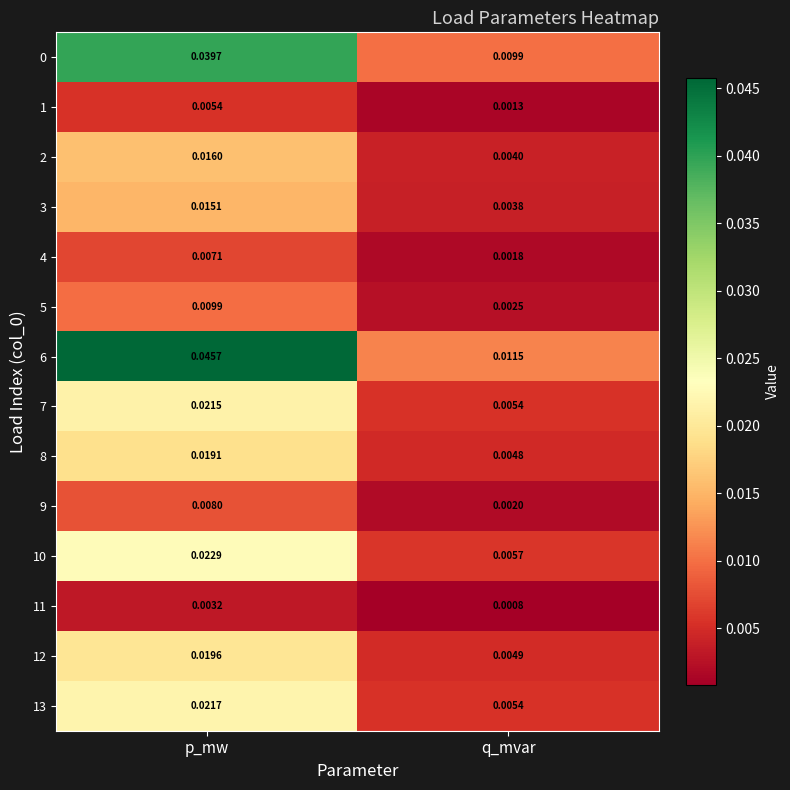

Rank the categories by 3 value from lowest to highest.

q_mvar, p_mw